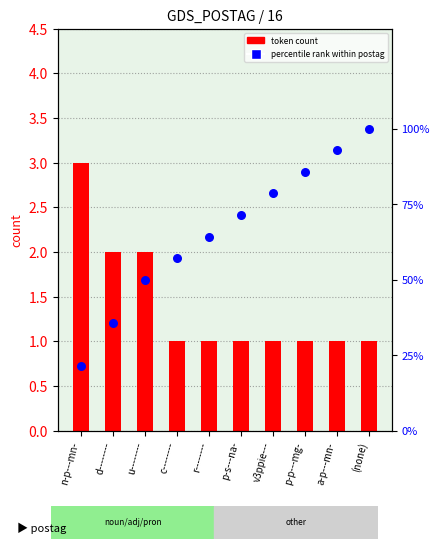

Which series reaches the maximum Y coordinate?

percentile rank within postag